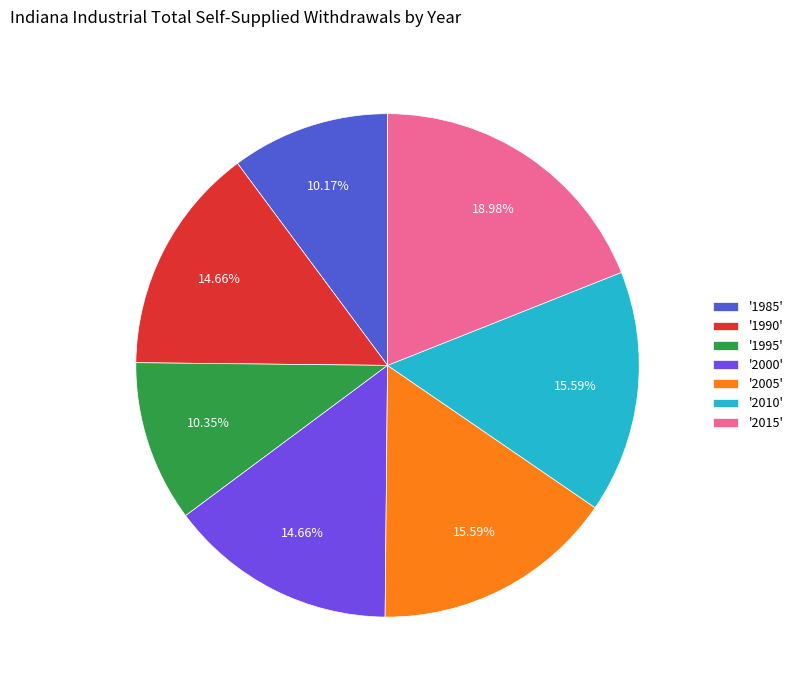

Do '1990' and '1995' together represent more than half of the pie?

No